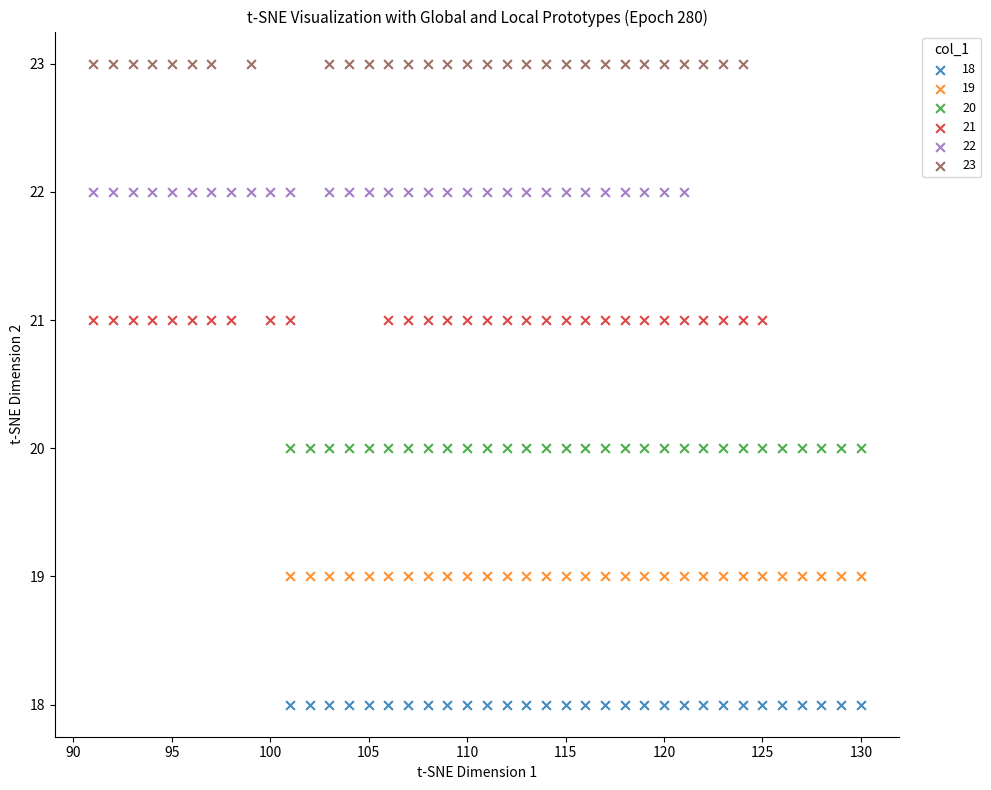

Which series reaches the minimum Y coordinate?

18